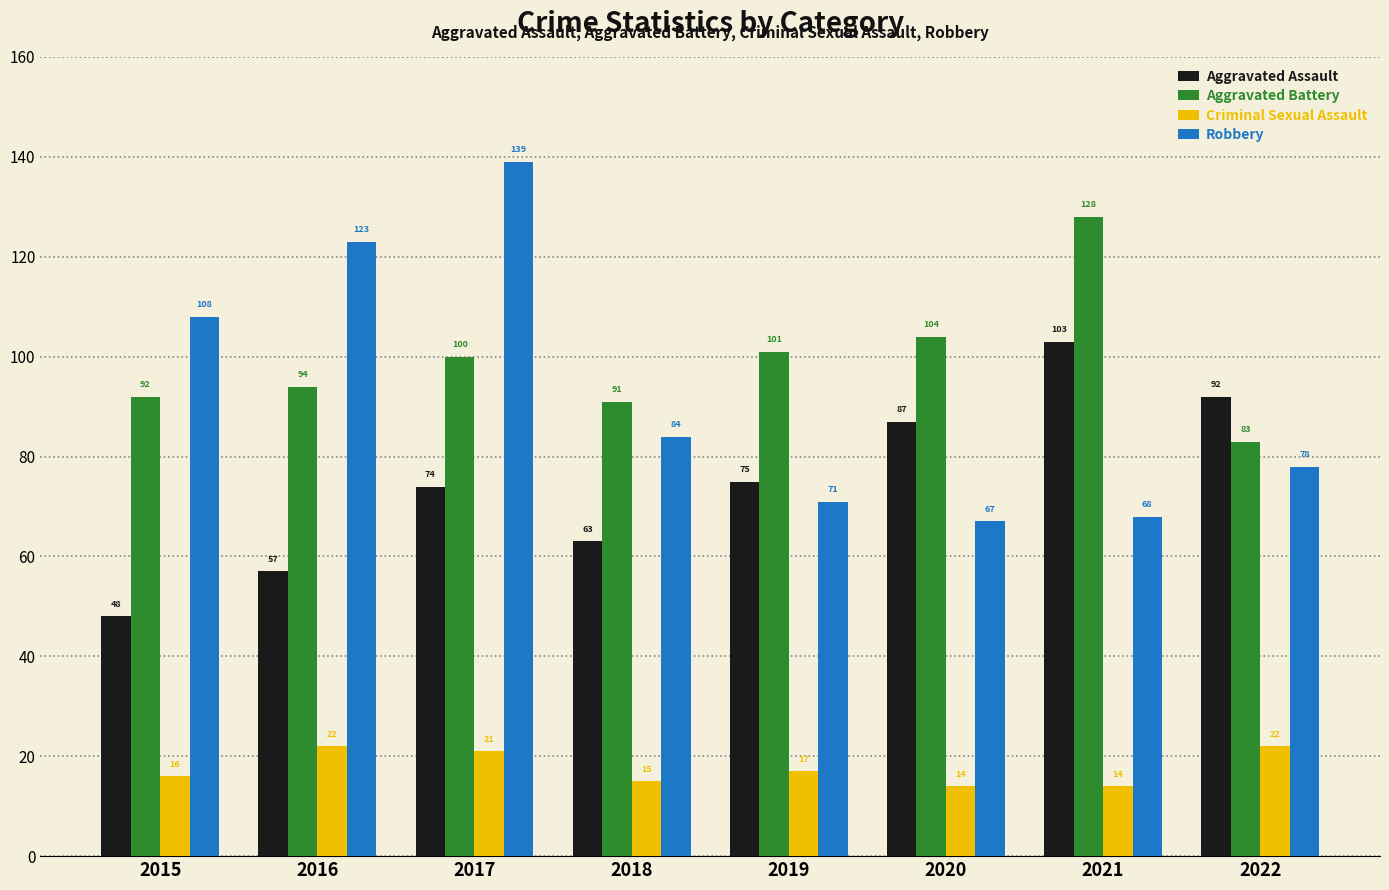

At which category is the sum across all series the highest?

2017